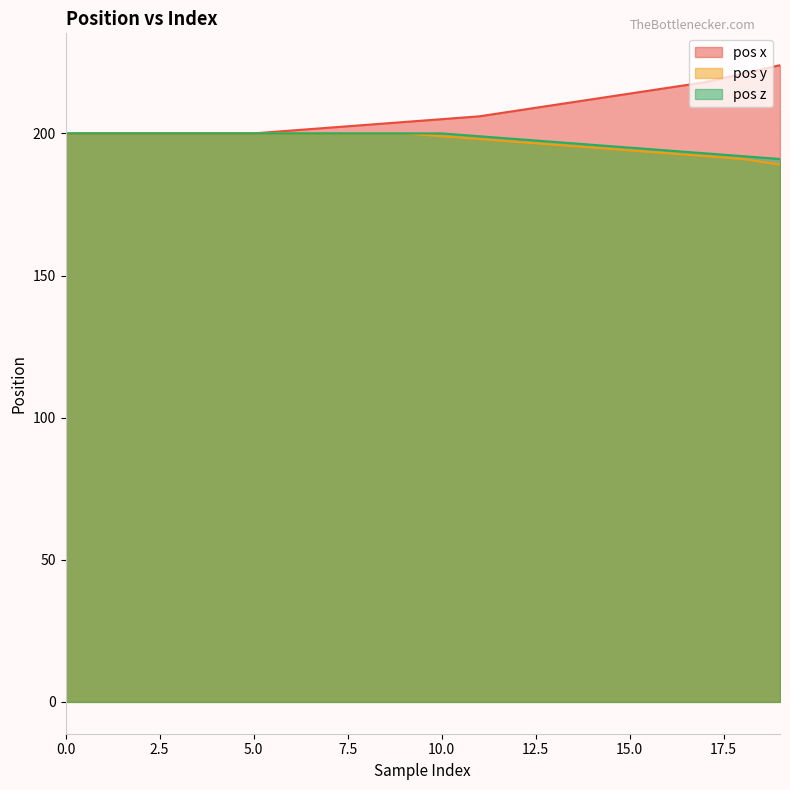

Count the number of categories in the chart.

20